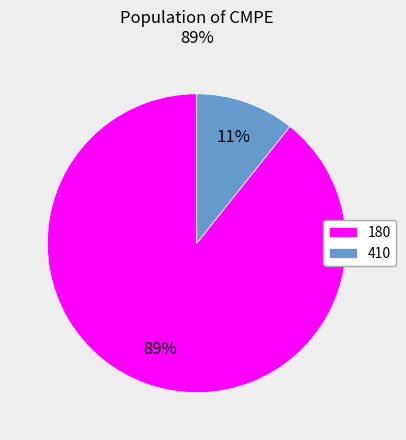

How many segments does this pie chart have?

2